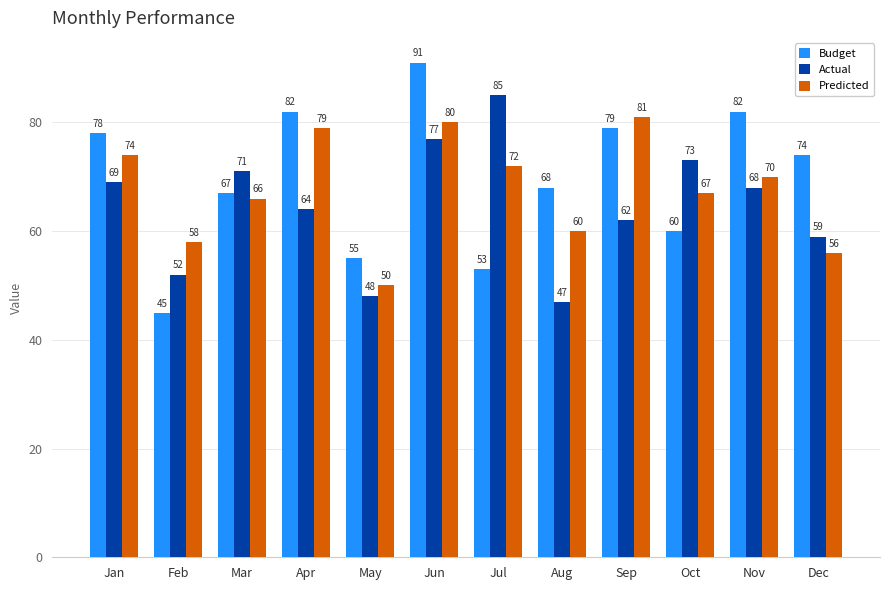

List the series in order of their overall mean, highest first.

Budget, Predicted, Actual